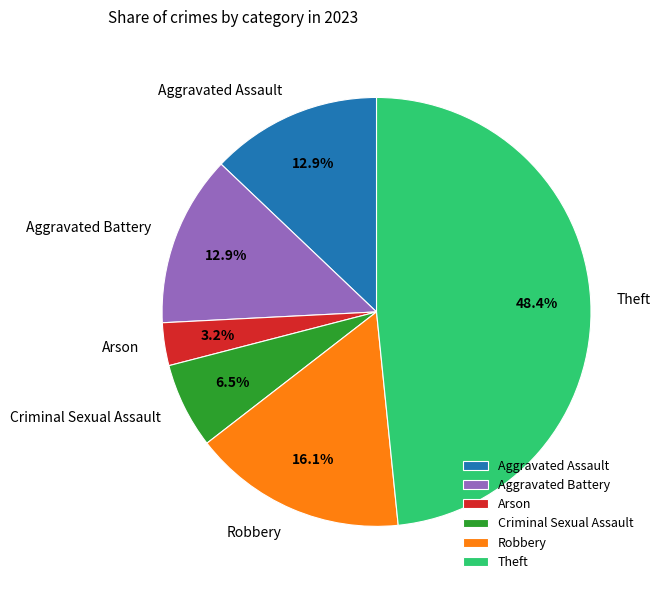

What is the largest slice in the pie chart?

Theft